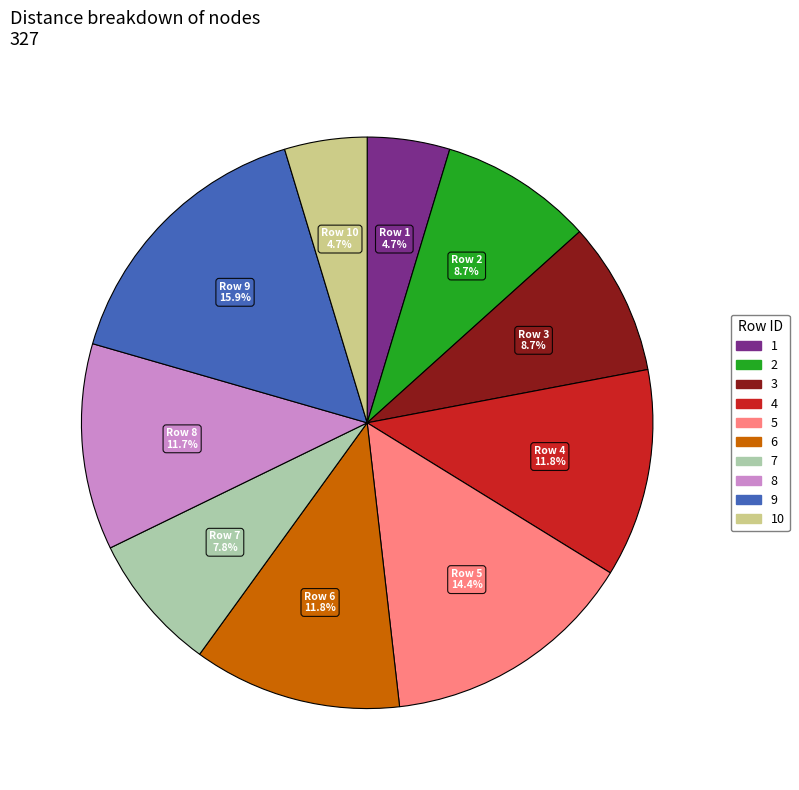

Count the number of slices in the pie.

10